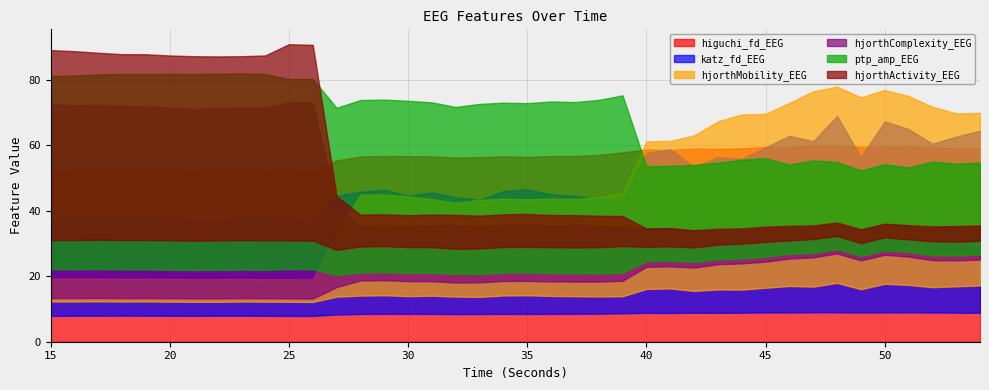

What are all the series names shown in the legend?

higuchi_fd_EEG, katz_fd_EEG, hjorthMobility_EEG, hjorthComplexity_EEG, ptp_amp_EEG, hjorthActivity_EEG